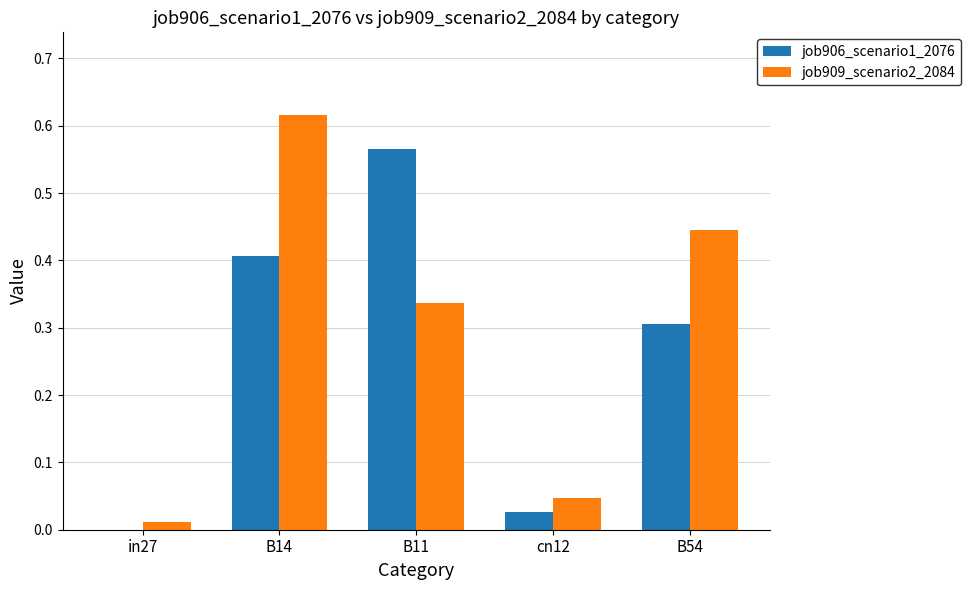

Which category has the highest value across all series?

B14